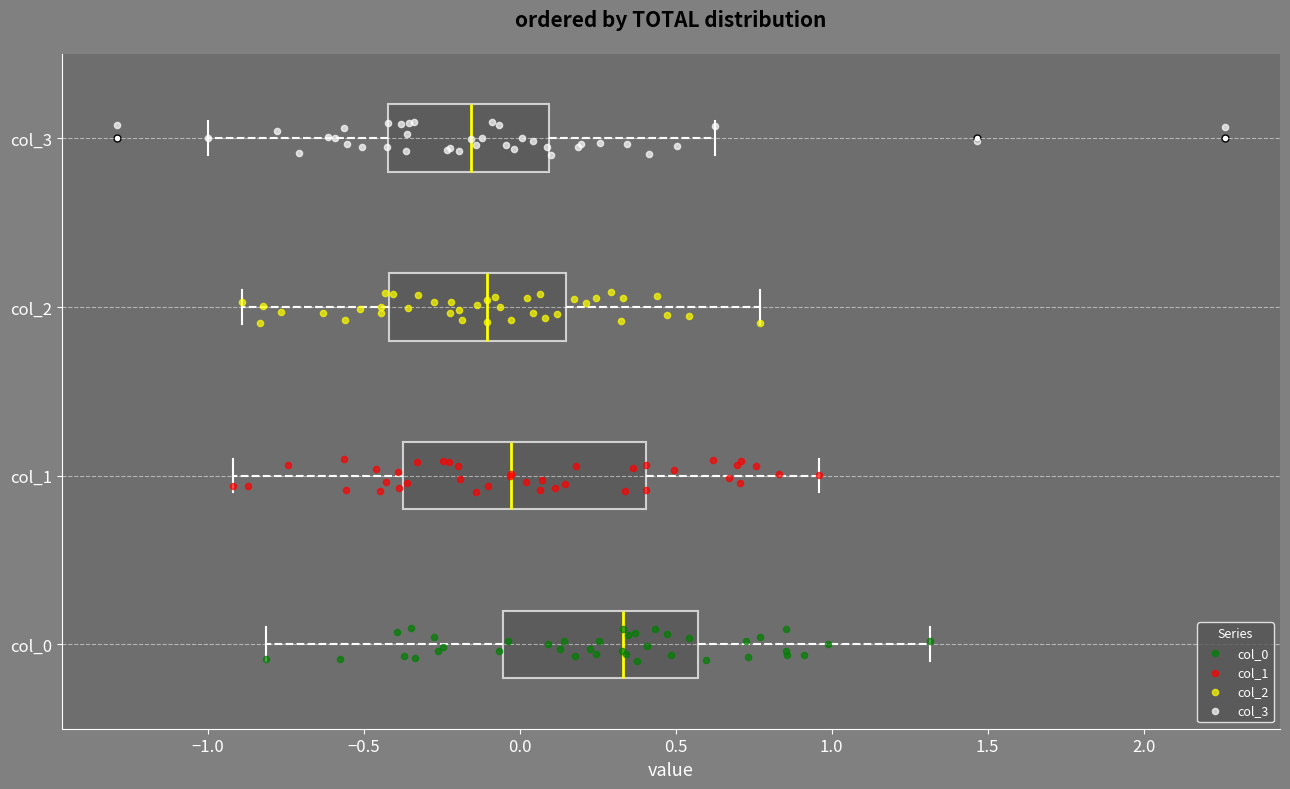

Which box is the widest, from its left edge to its right edge?

col_1